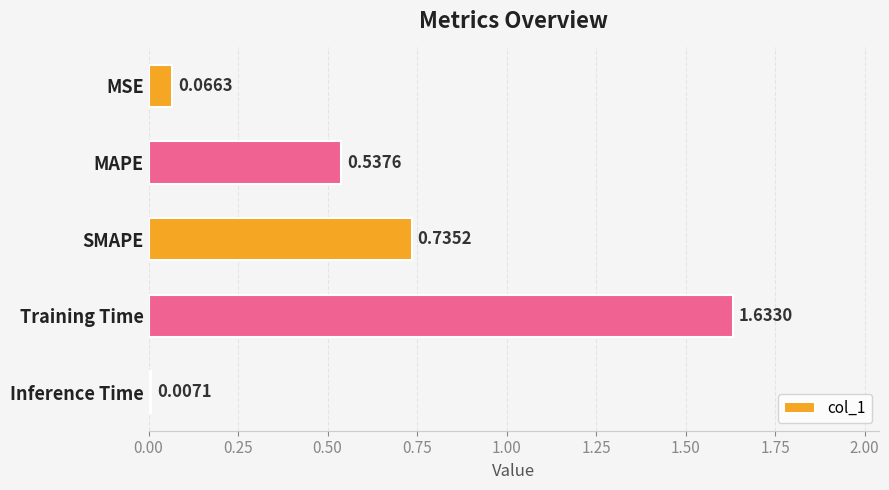

Does the chart contain any negative values?

No